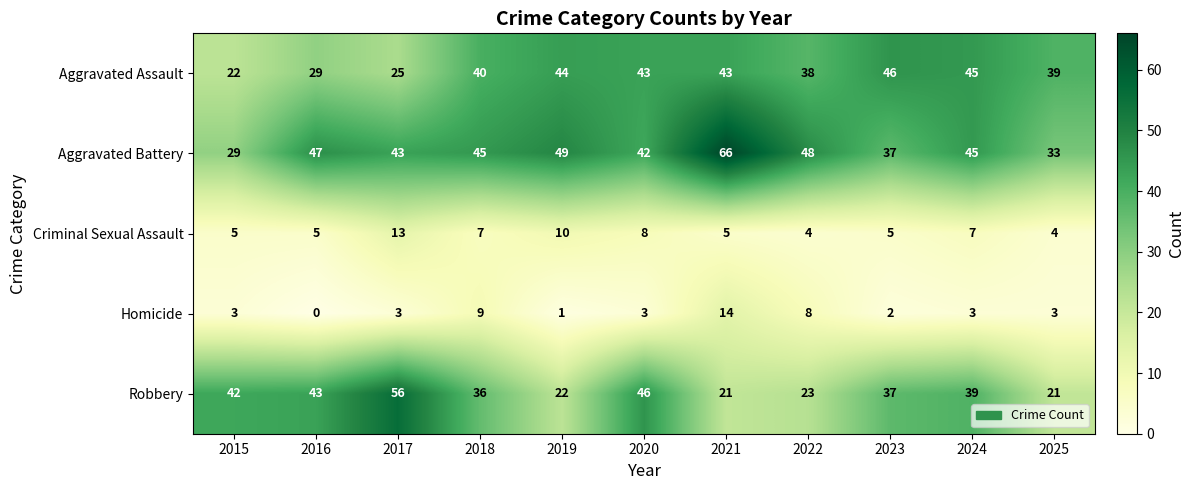

How many values in the Aggravated Battery series are below 45?

5